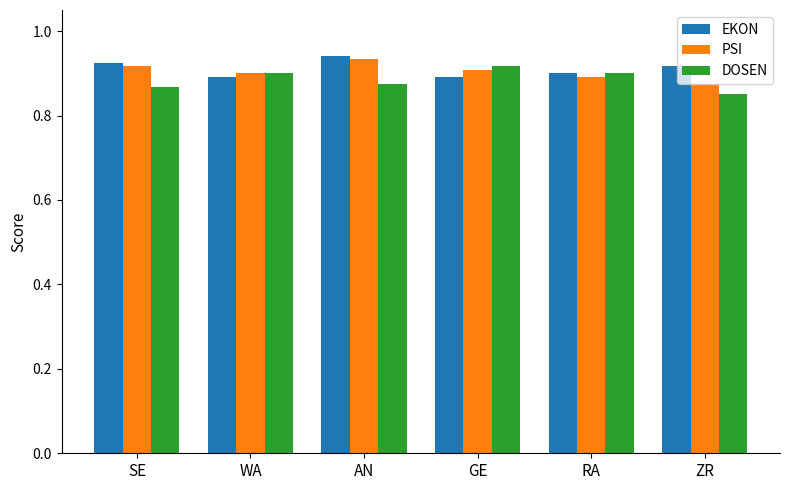

The value of PSI at GE is 1.3. True or false?

False